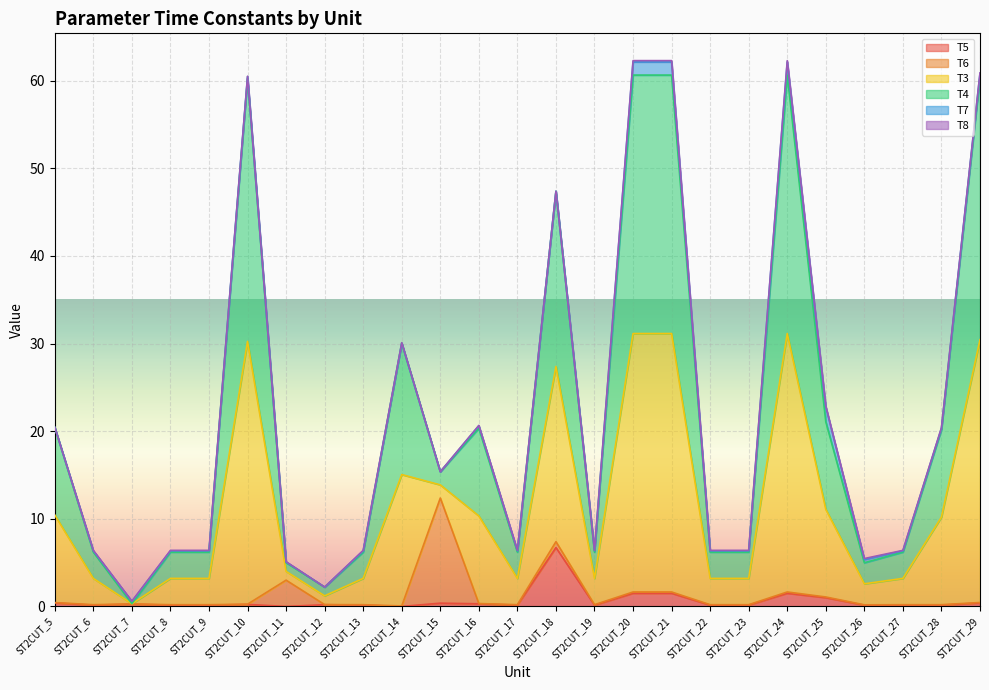

Where does the T3 series first go above 6?

ST2CUT_5